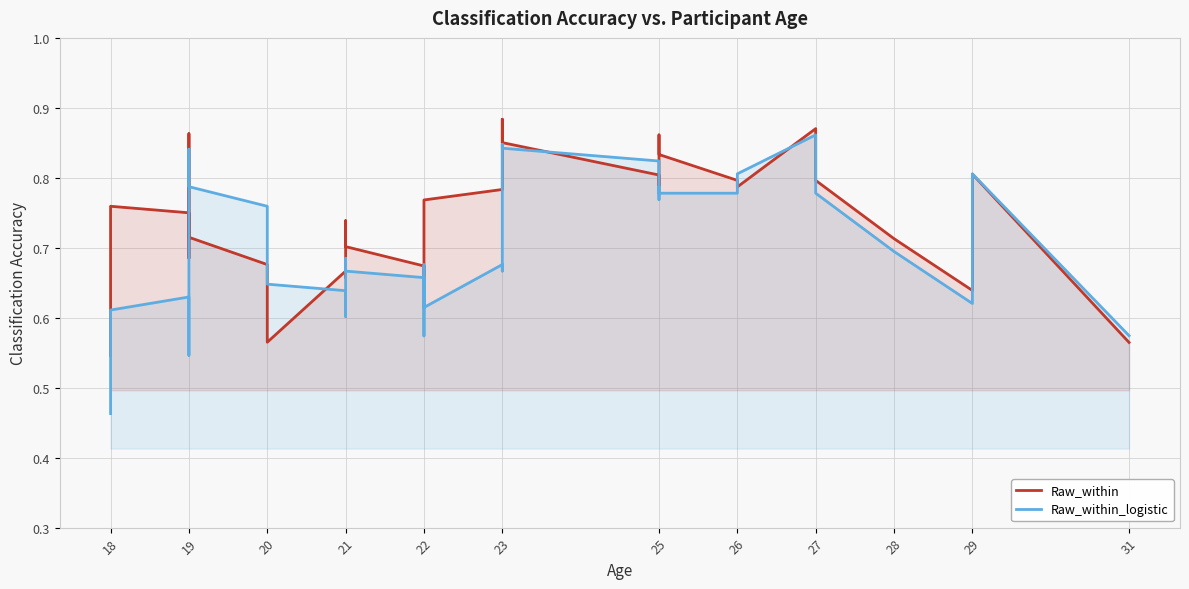

Count the Raw_within_logistic values in the range 0 to 1.

40